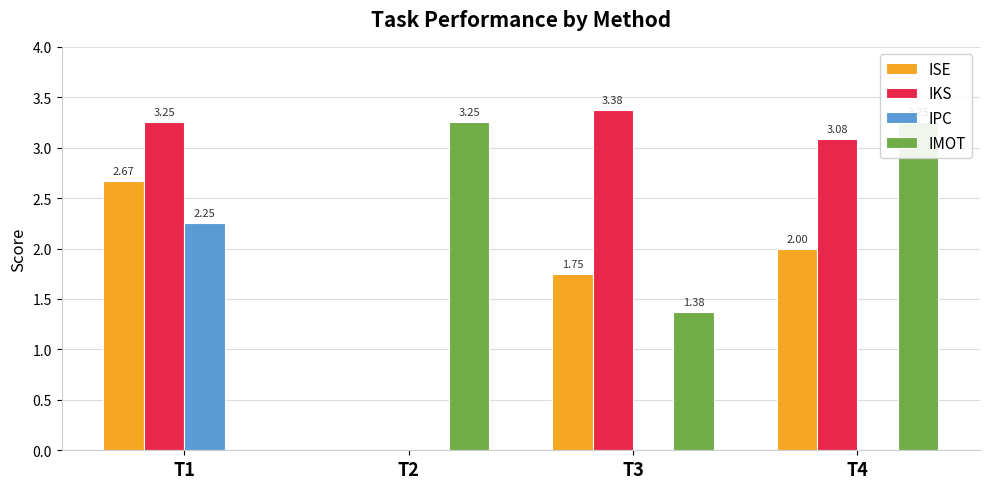

True or false: IPC has a value of 0.0 at T3.

True